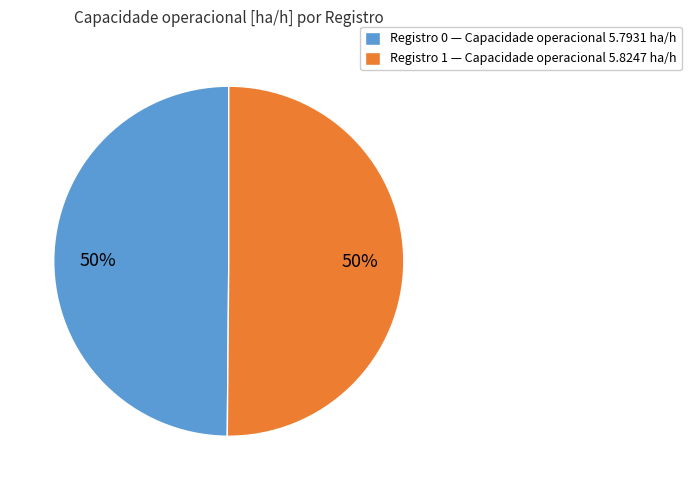

How many slices are in this pie chart?

2